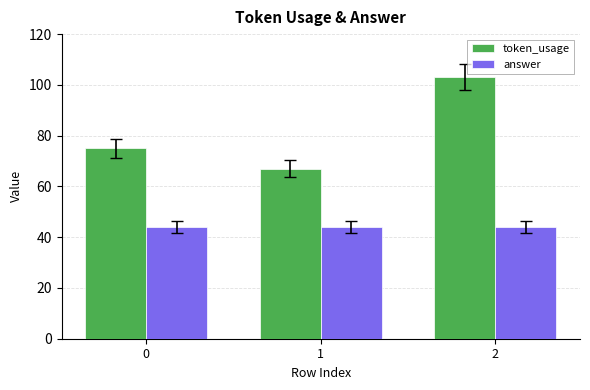

Read the token_usage value at 1, to the nearest 10.

70